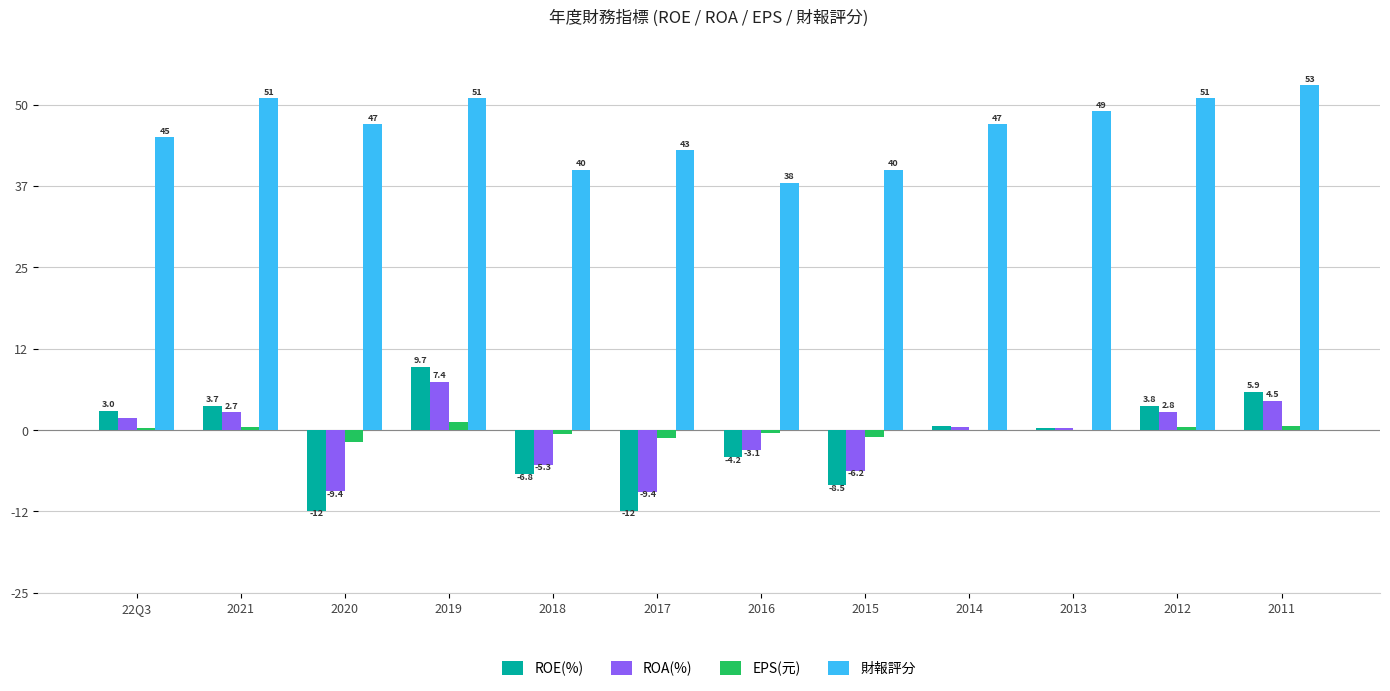

How many groups of bars are there?

12